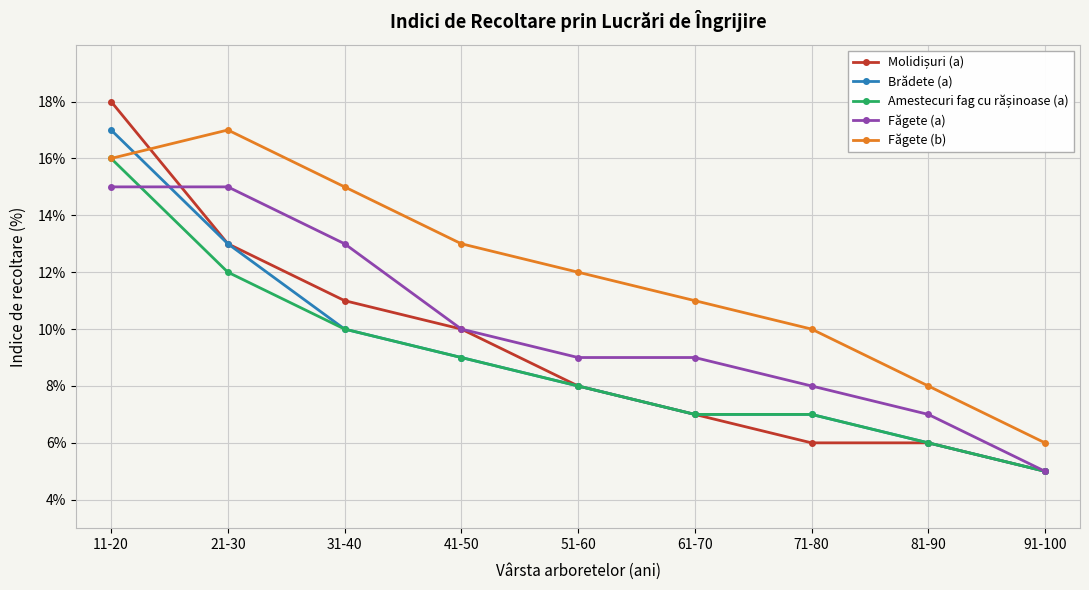

Is it true that Făgete (a) equals 9 at 51-60?

True